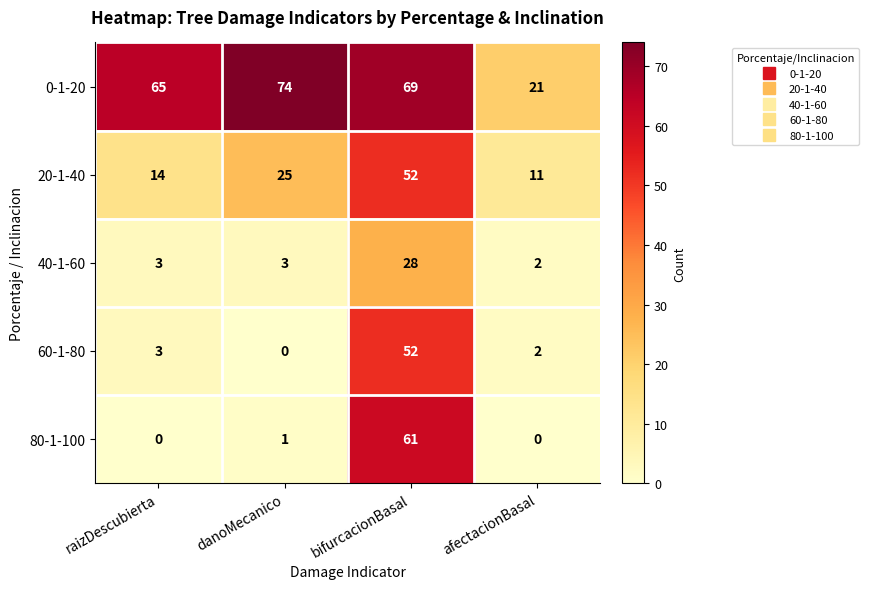

What is the difference between the highest and lowest values at afectacionBasal?

21